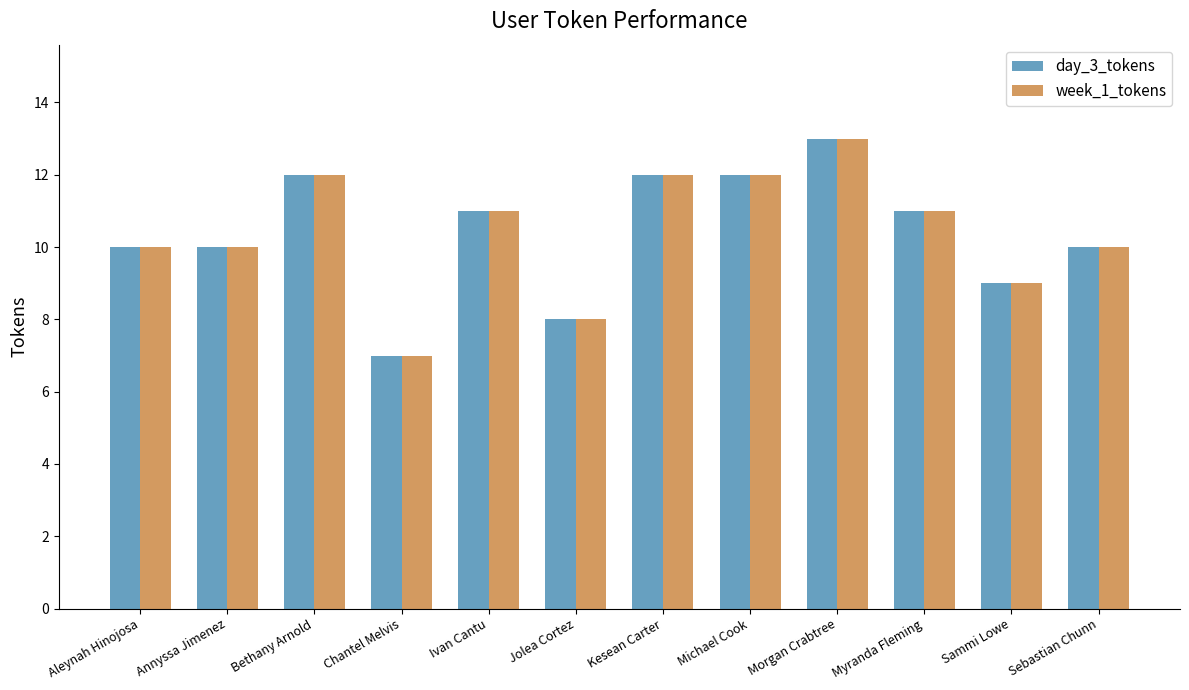

How many data points does each series have?

12